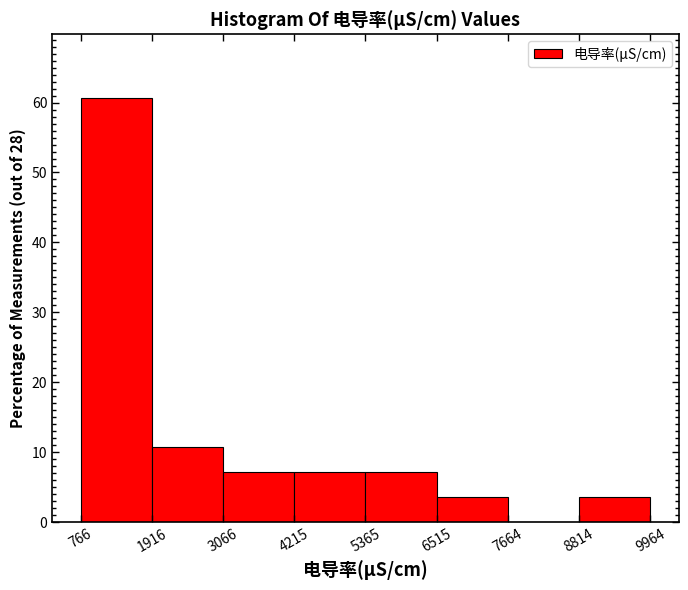

Over which range of the x-axis is the bar tallest?

766 to 1916